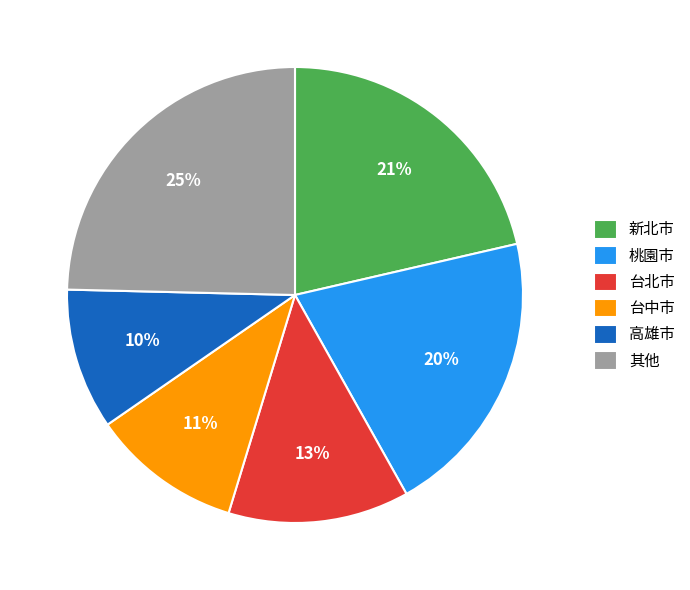

Is it true that 台北市 is 1% of the pie?

False